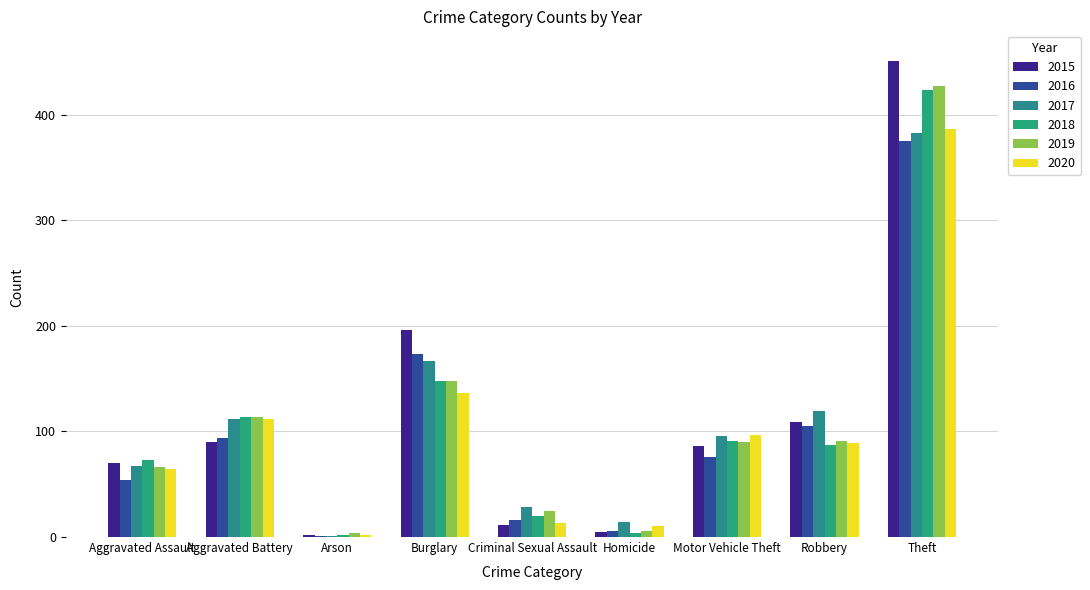

At which label does 2016 reach its peak?

Theft